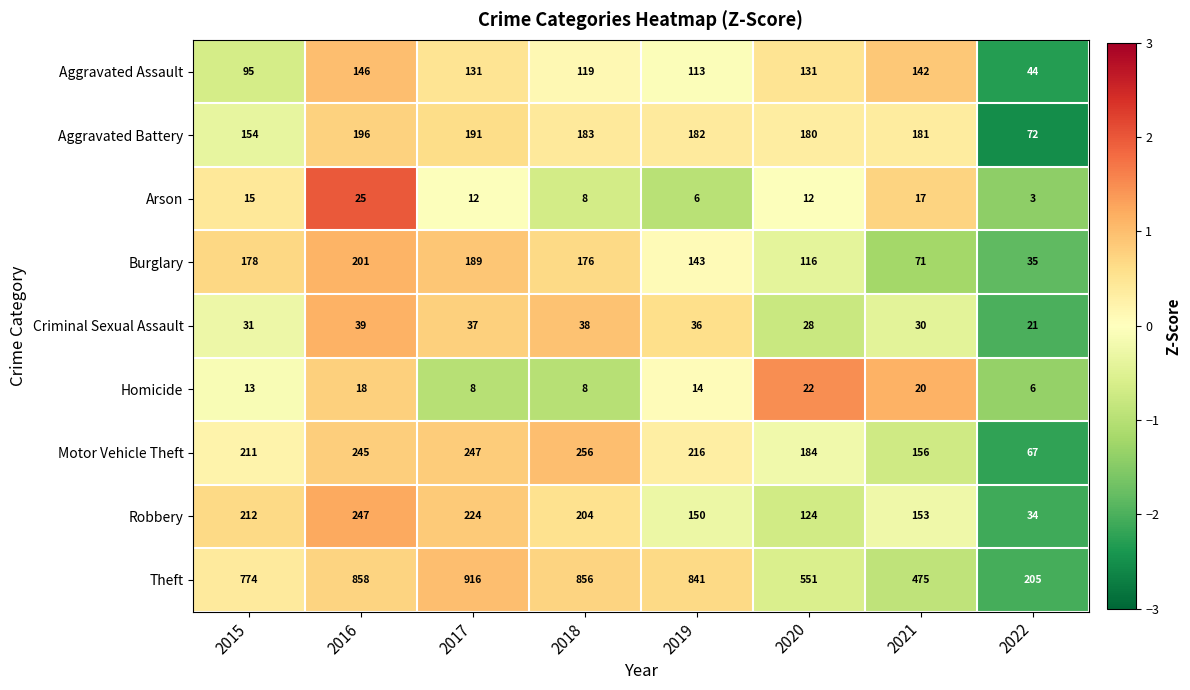

Which label corresponds to the smallest value in the chart?

2022